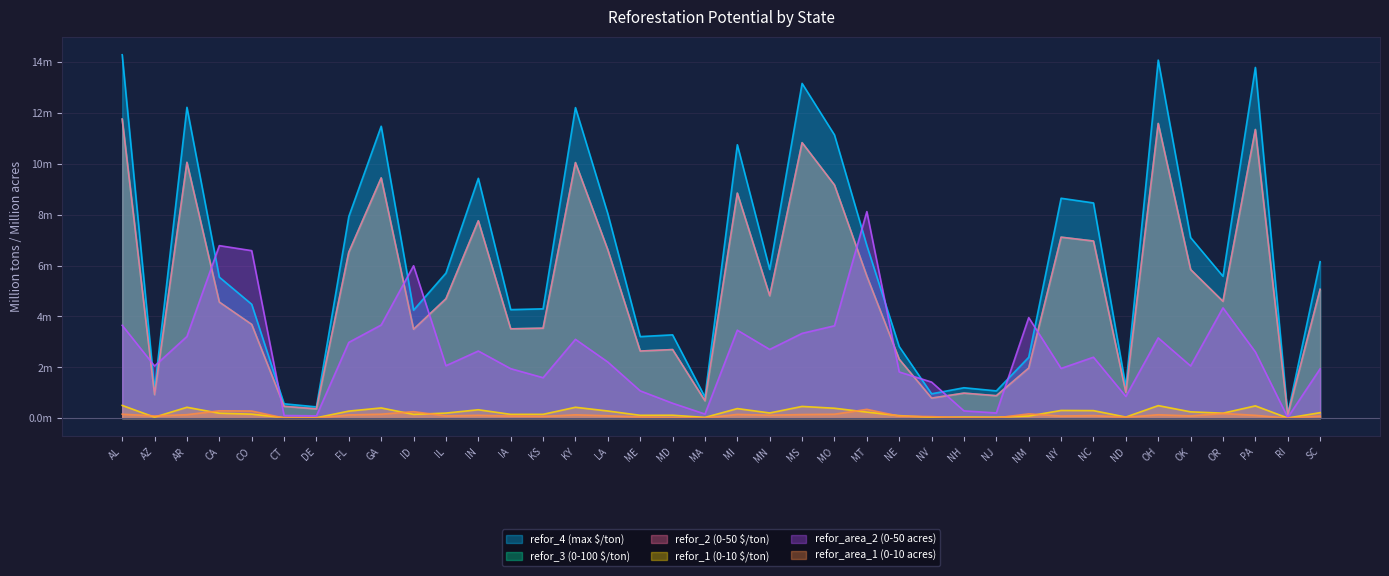

What is the difference between the highest and lowest values at NJ?

1.1